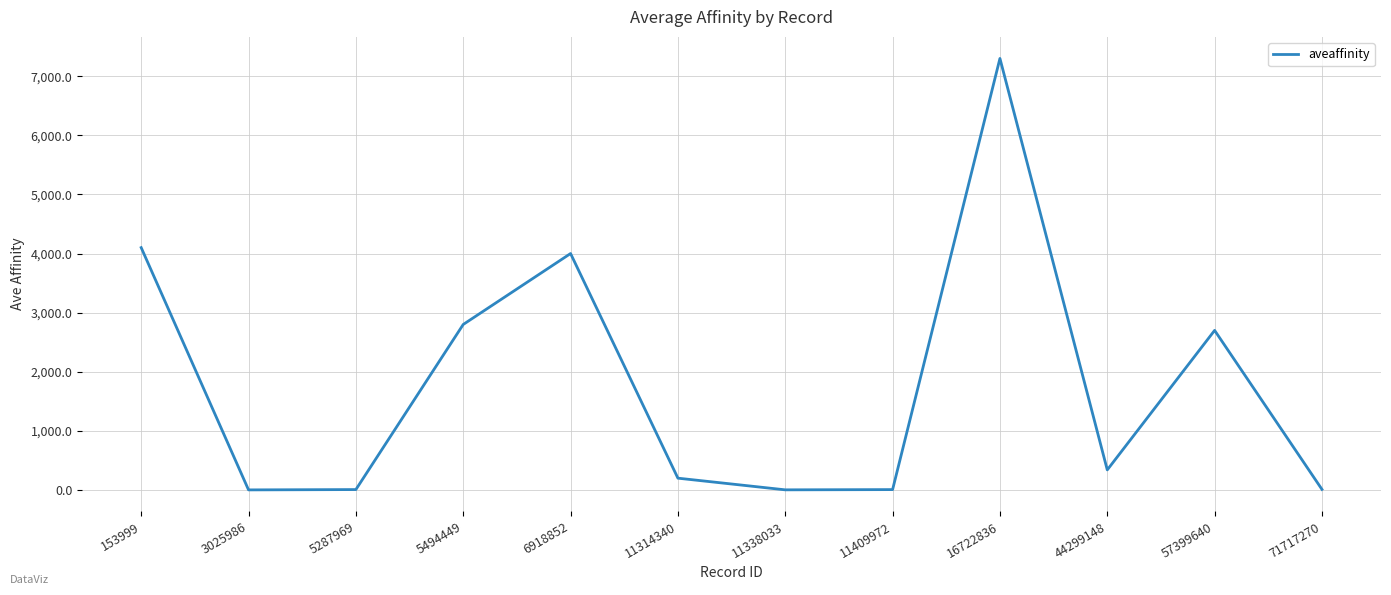

At which label is the value closest to 3650?

6918852